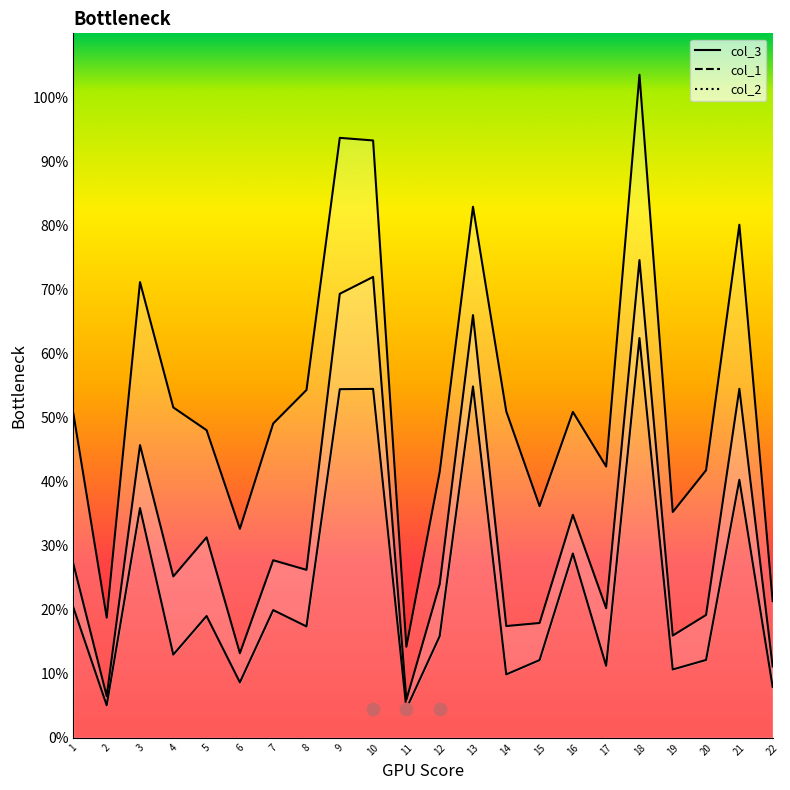

Is the value of col_2 at 16 greater than the value of col_3 at 21?

No